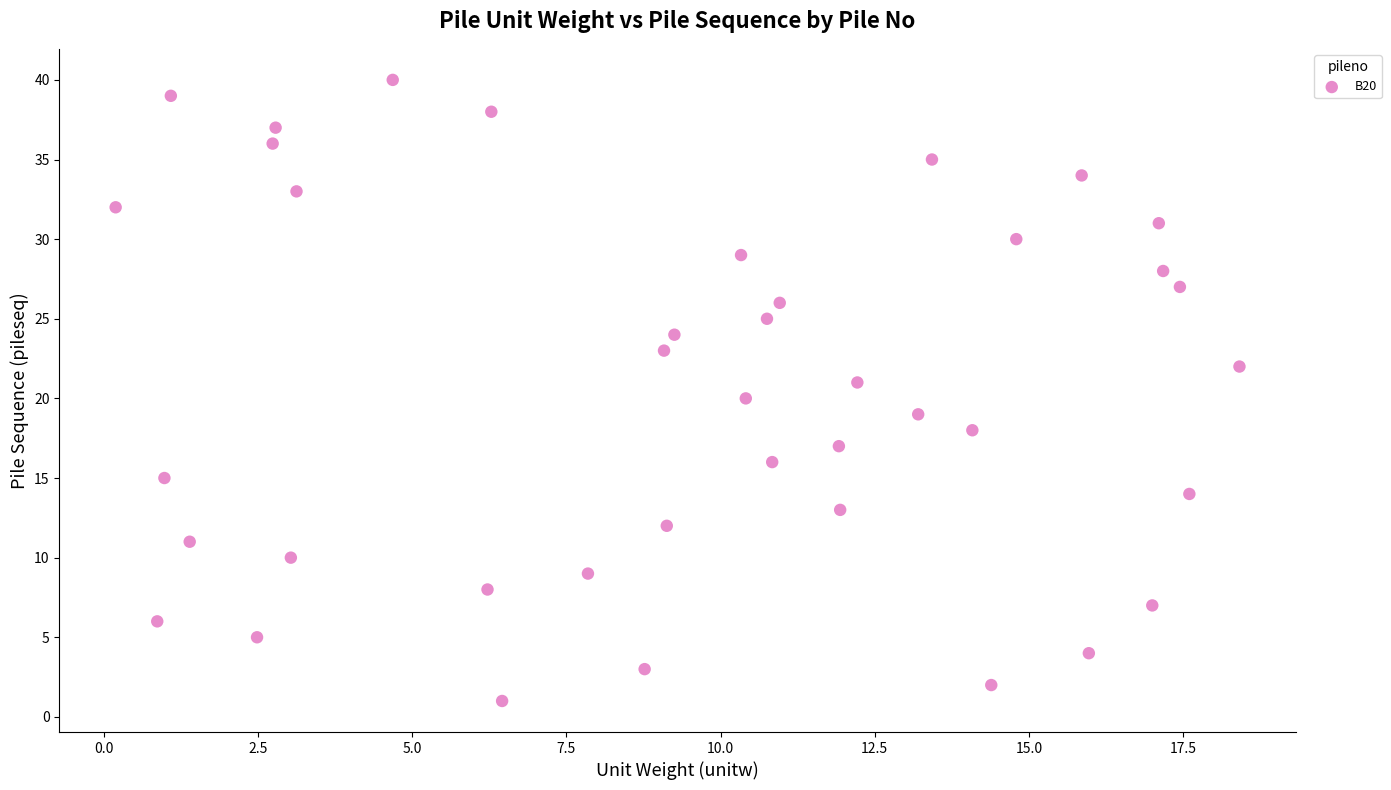

What is the range of Y values (max minus min)?

39